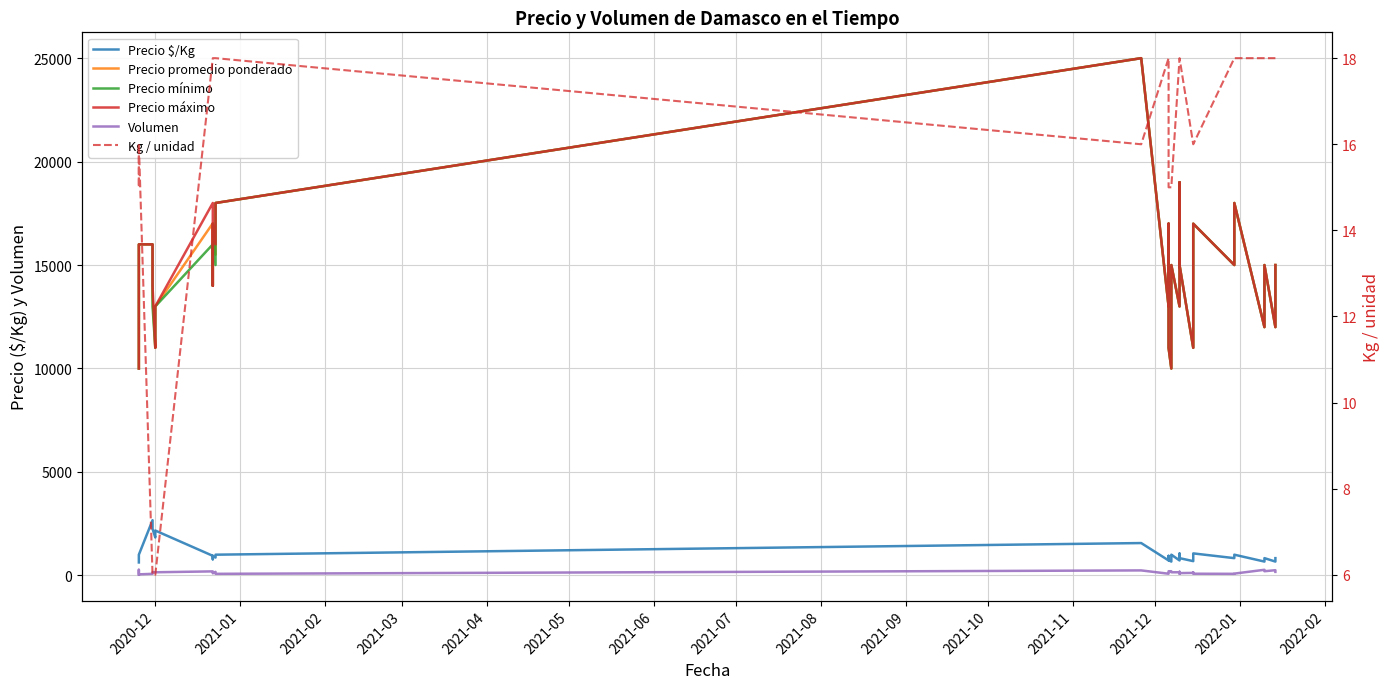

The value of Precio $/Kg at 2021-12 is 1451. True or false?

False